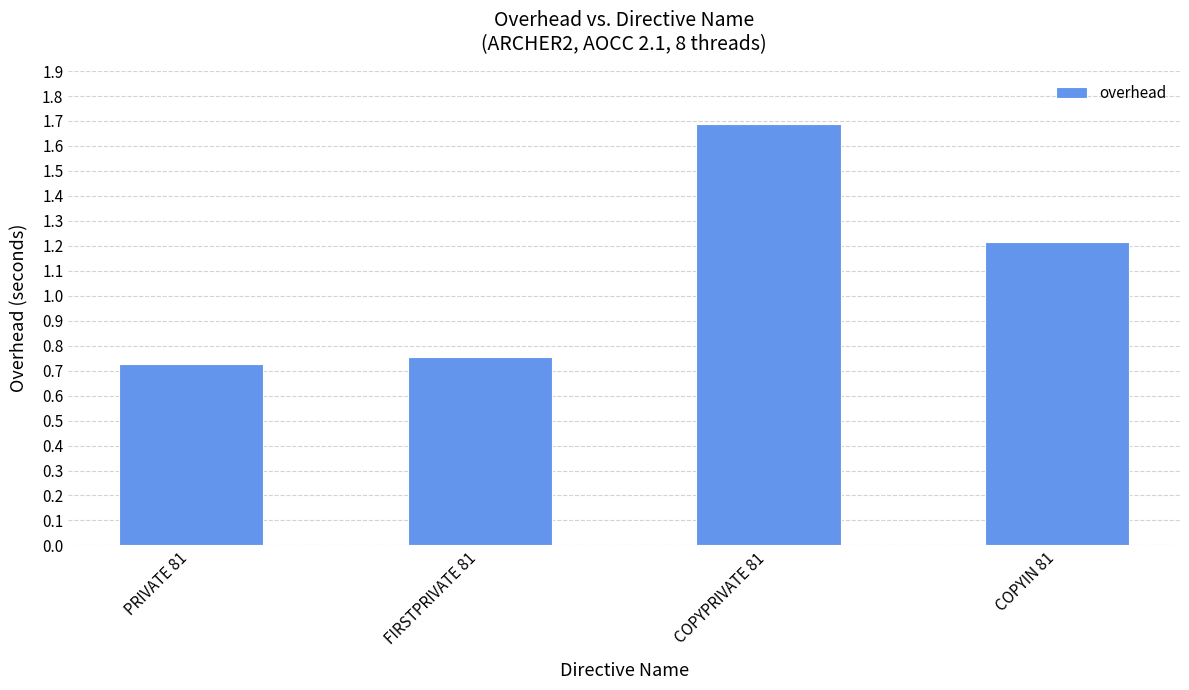

What value does the data have at COPYIN 81?

1.2